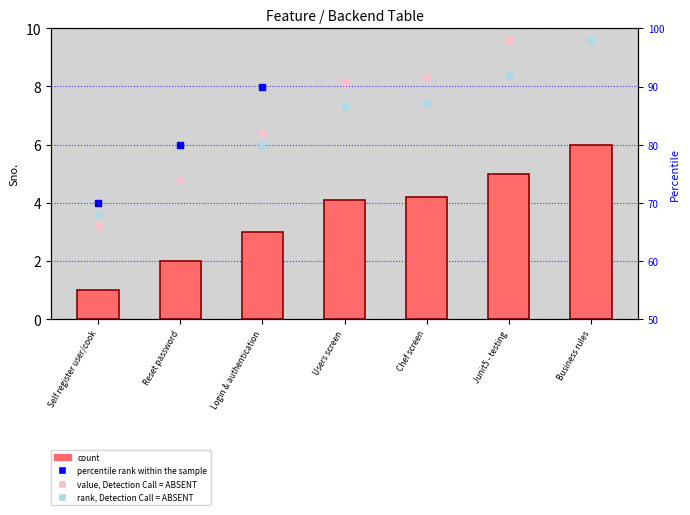

What is the total value across all series at Chef screen?

285.0